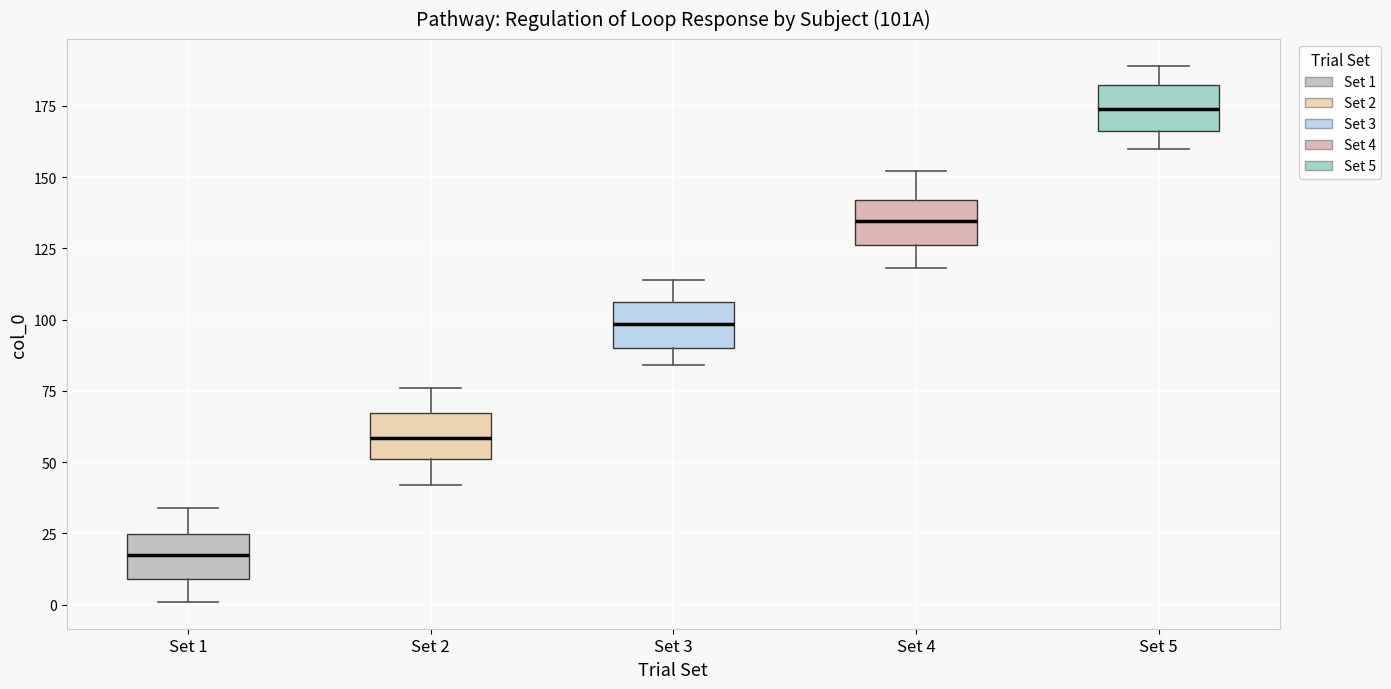

Reading left to right, read every box against the y-axis: the position of its median line, the range the box covers, and the ends of its whiskers. The values are not printed on the chart, so give them approximately, as read against the axis.

Set 1: median 20, box 10 to 25, whiskers 0 to 35
Set 2: median 60, box 50 to 65, whiskers 40 to 75
Set 3: median 100, box 90 to 105, whiskers 85 to 115
Set 4: median 135, box 125 to 140, whiskers 120 to 150
Set 5: median 175, box 165 to 180, whiskers 160 to 190